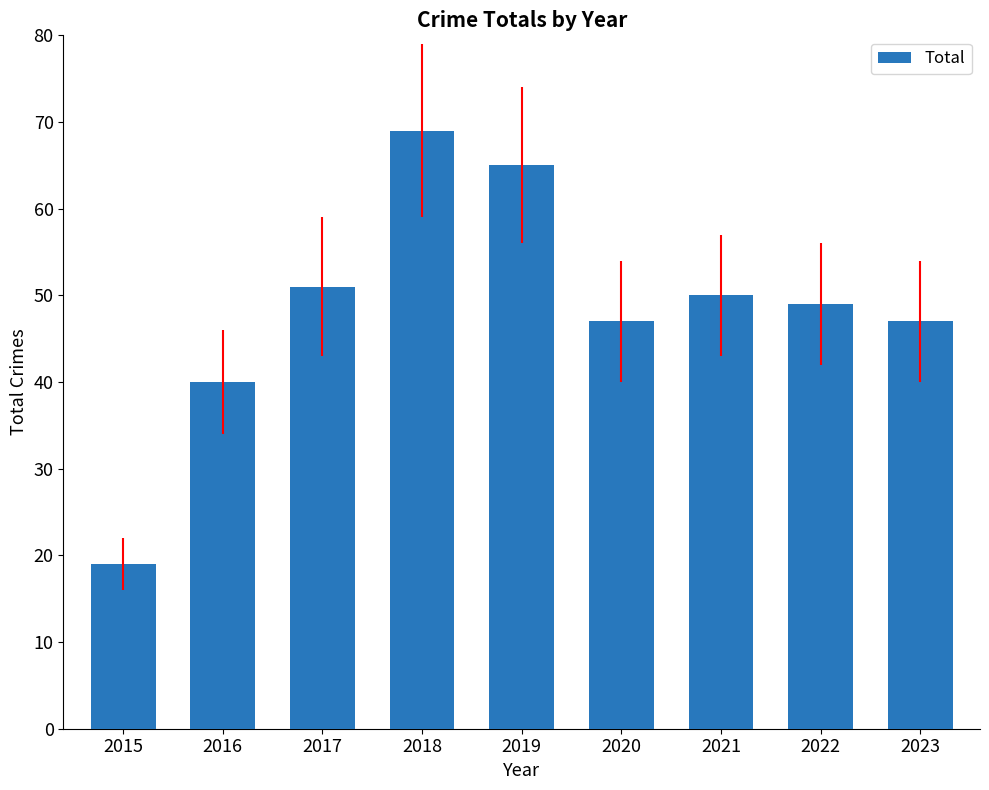

What is the difference between the values at 2015 and 2016?

21